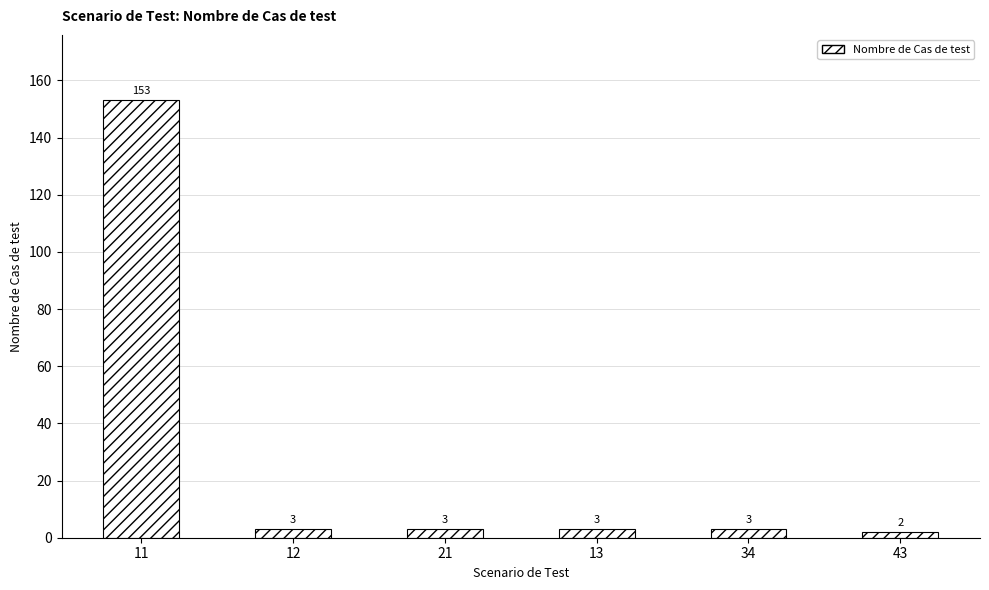

True or false: the data shows 3 at 13.

True